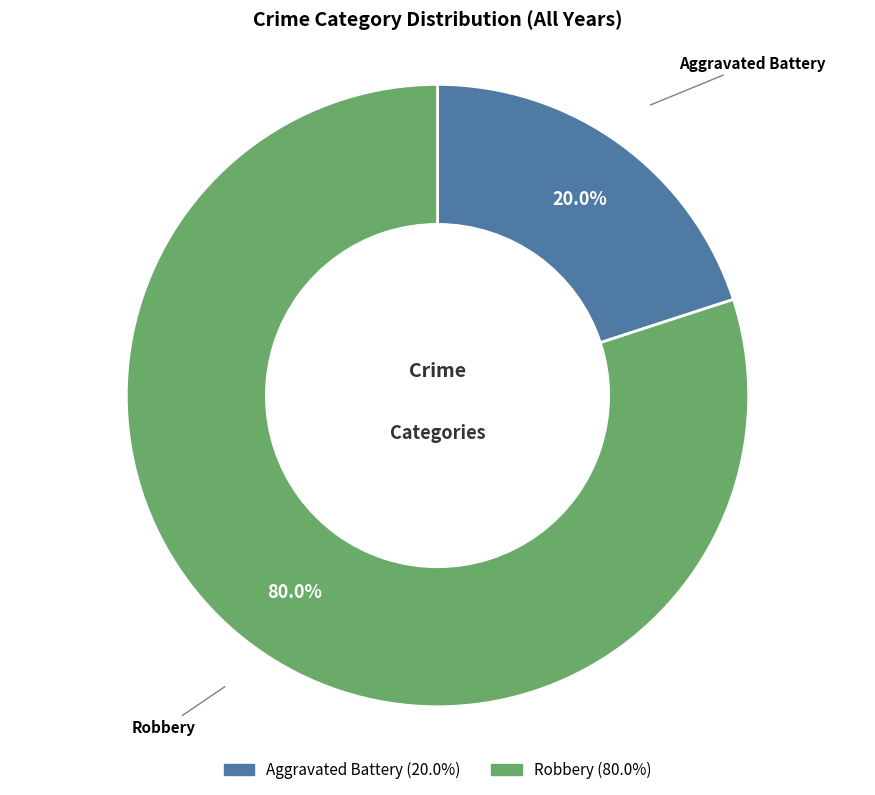

To the nearest percent, what percentage of the pie is Aggravated Battery?

20%